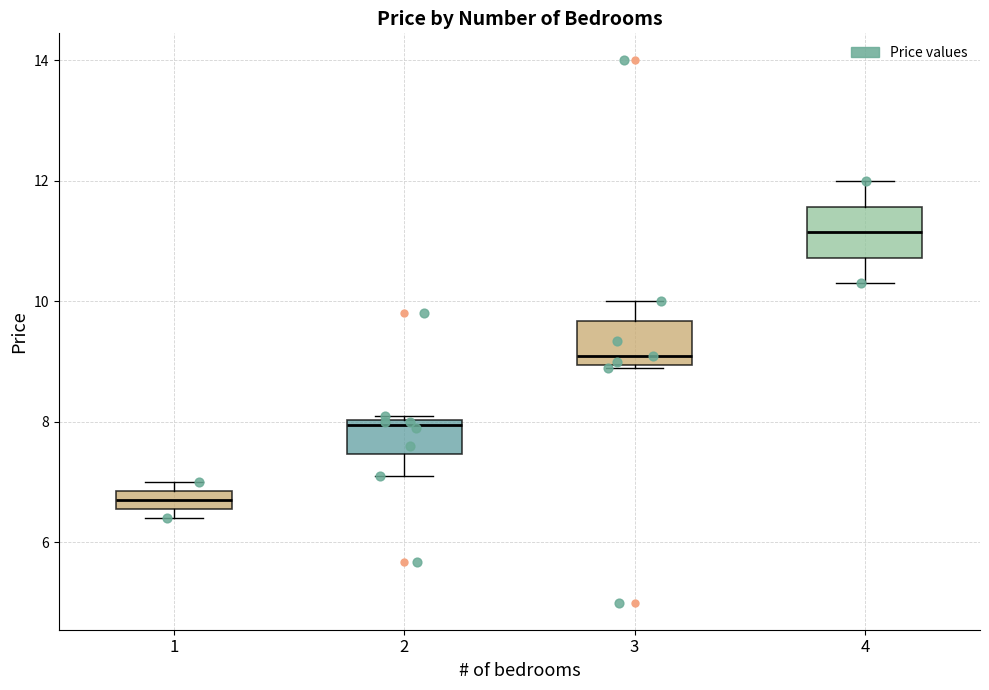

Which box has the lowest median line?

1